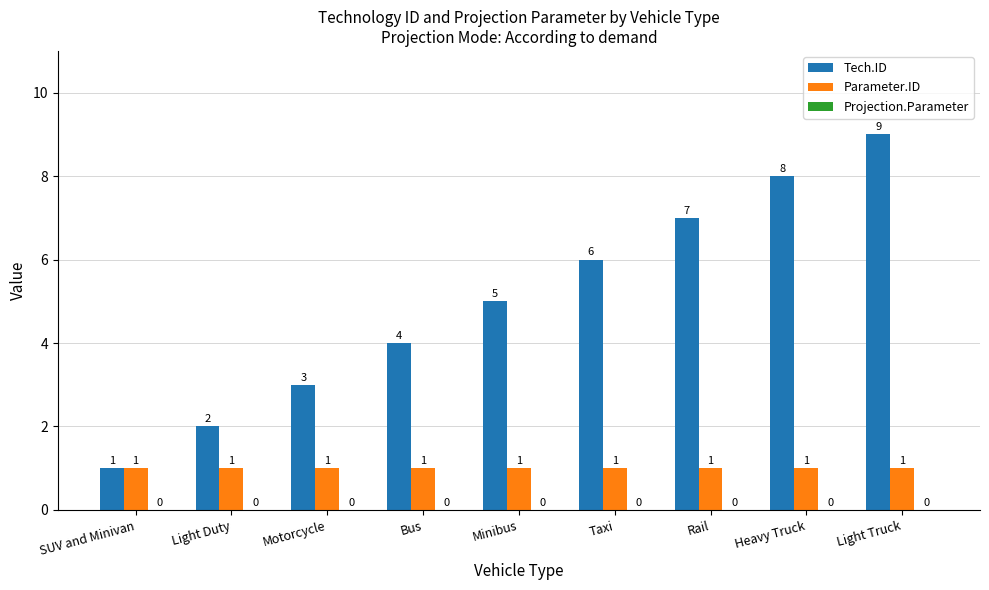

What is the difference between the Tech.ID values at Light Truck and Heavy Truck?

1